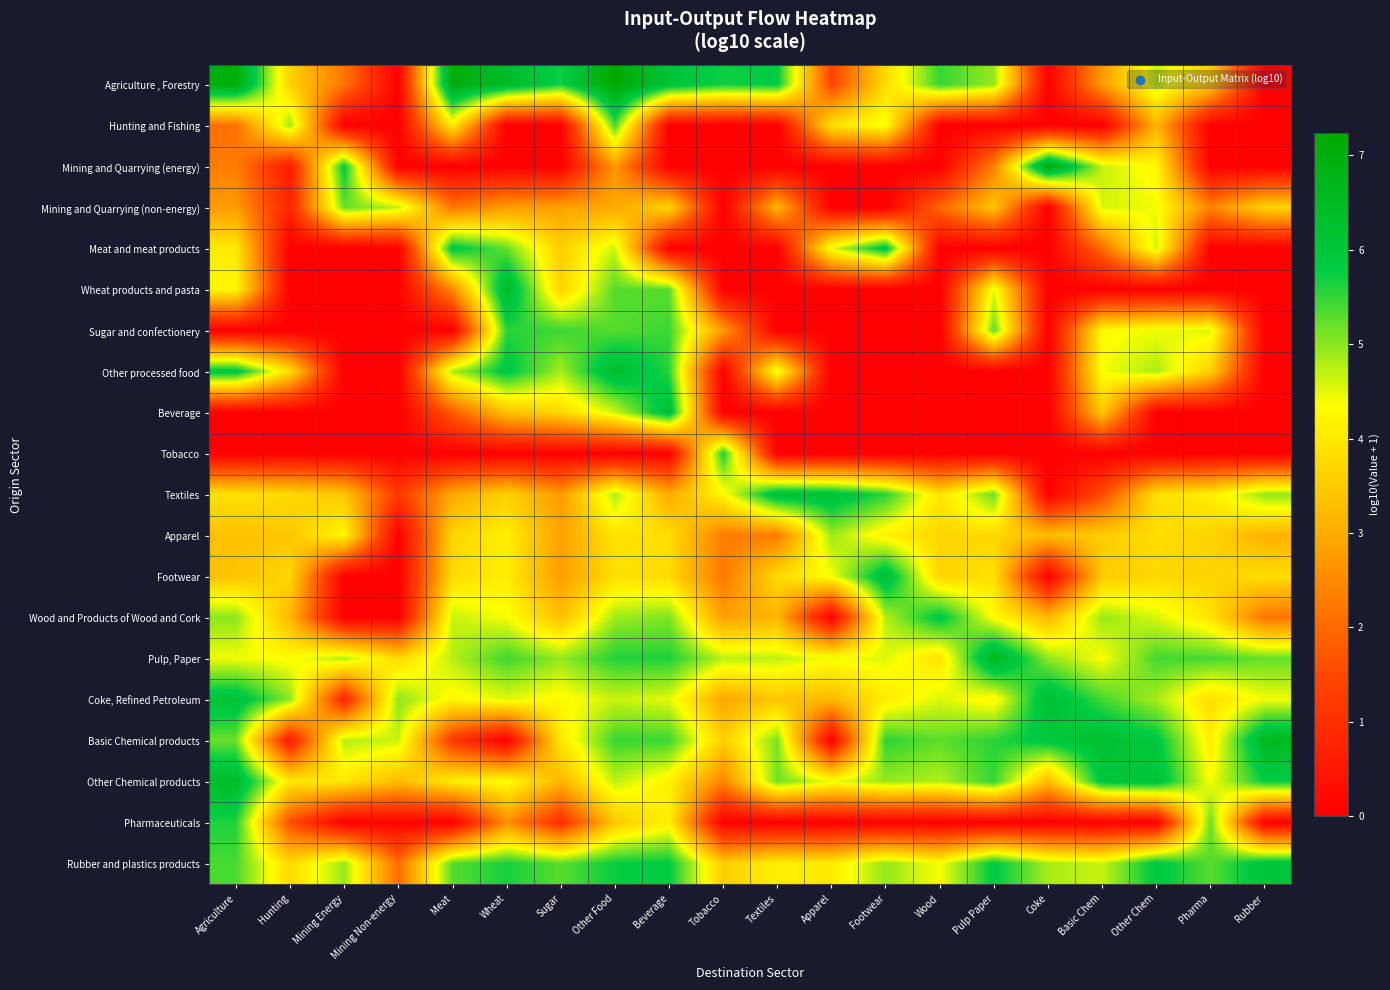

Which label corresponds to the smallest value in the chart?

Mining Non-energy